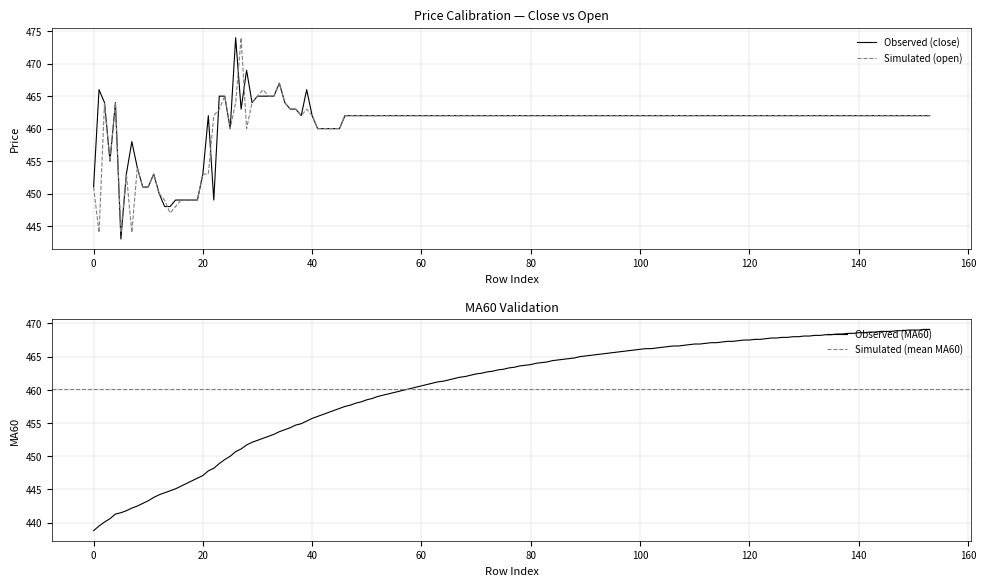

The value of Simulated (open) at 140 is 462. True or false?

True